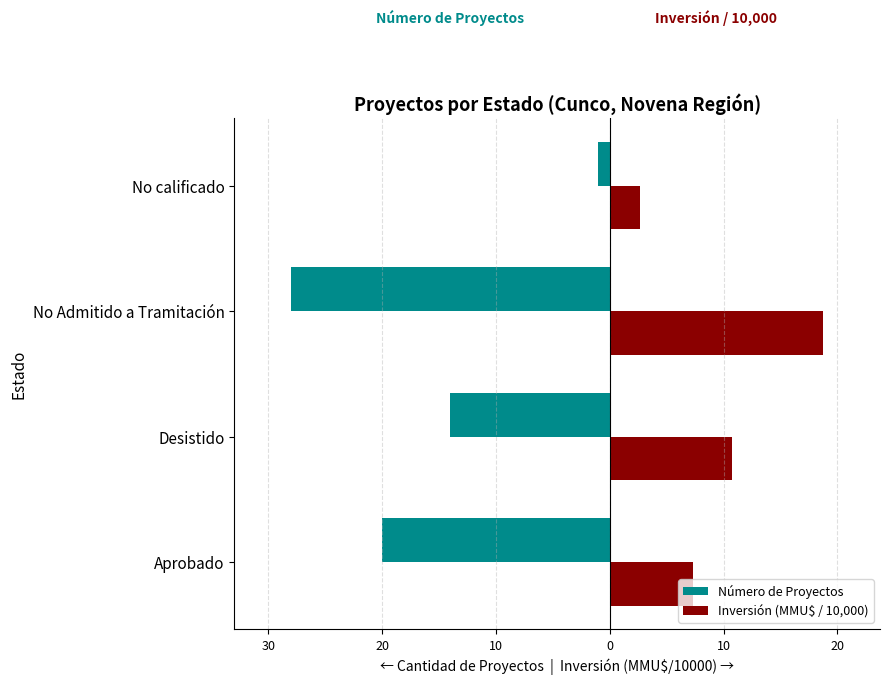

Reading left to right, transcribe all the data shown in this chart.

Número de Proyectos: -20.0	-14.0	-28.0	-1.0
Inversión (MMU$ / 10,000): 7.3	10.7	18.7	2.7